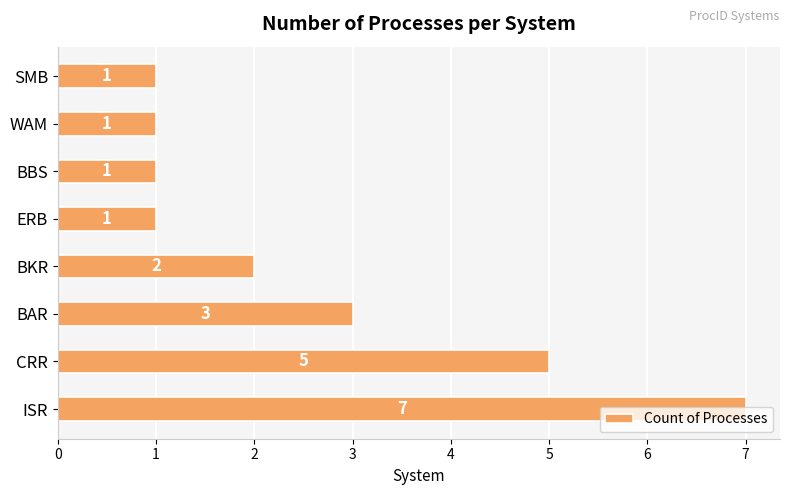

How many bars are there in total?

8